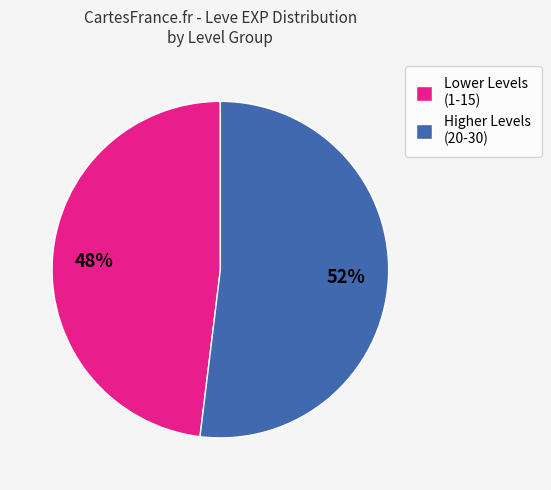

Rank the categories by value from lowest to highest.

Lower Levels (1-15), Higher Levels (20-30)